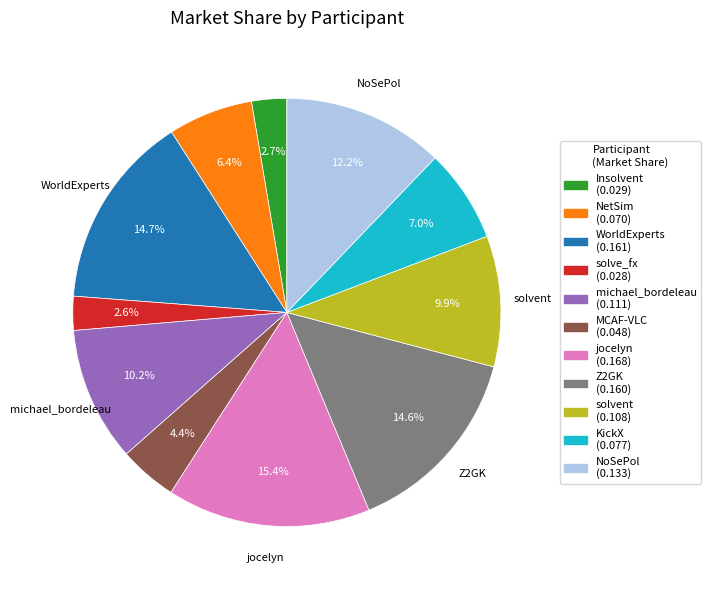

To the nearest percent, what percentage of the pie is NetSim?

6%